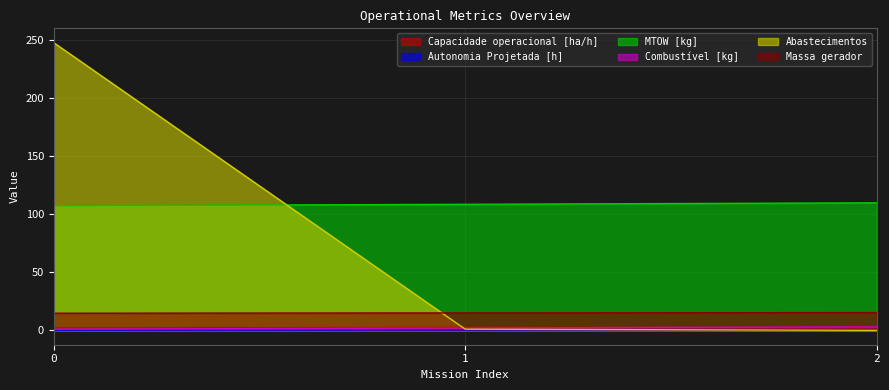

Which has a higher value, 2 or 0?

2